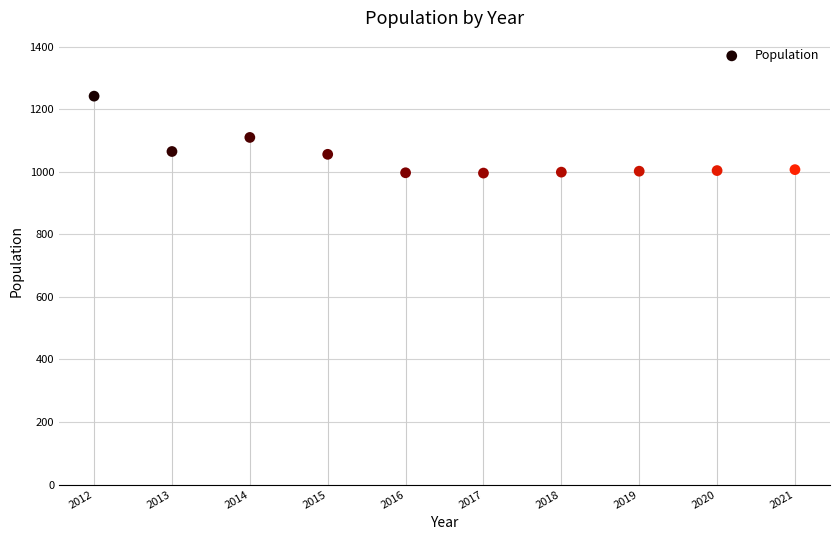

What is the average Y value?

1048